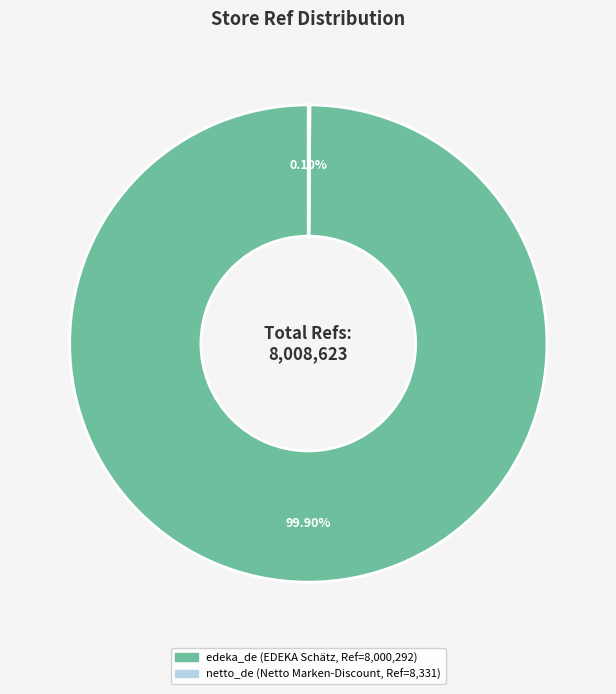

Which category has the biggest portion of the pie?

edeka_de